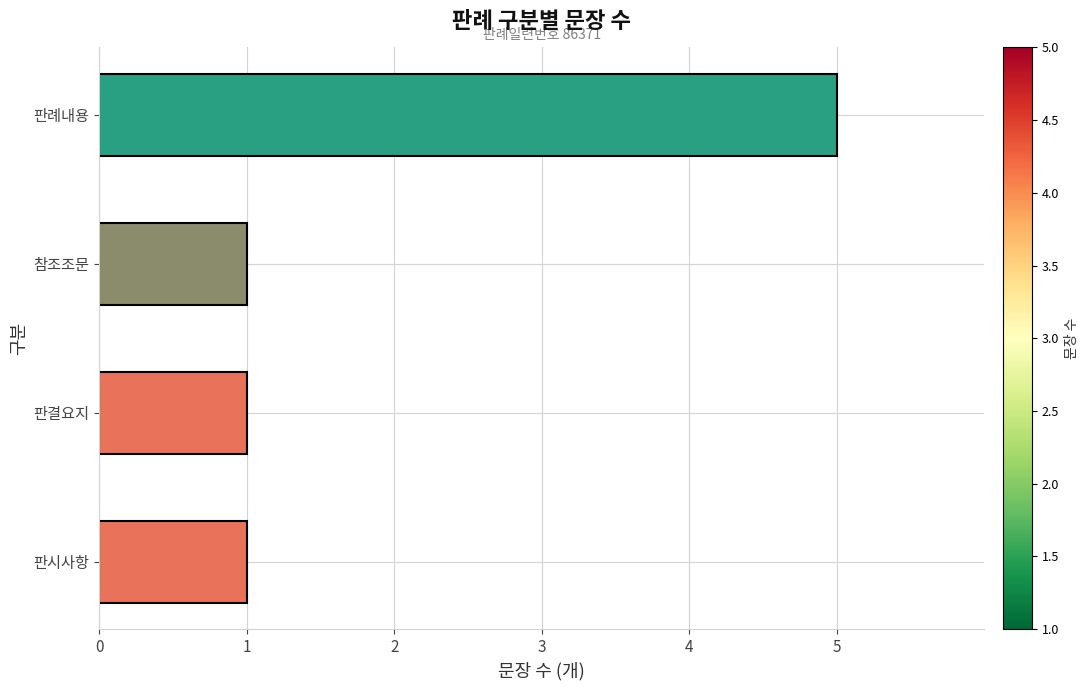

Count the number of categories in the chart.

4